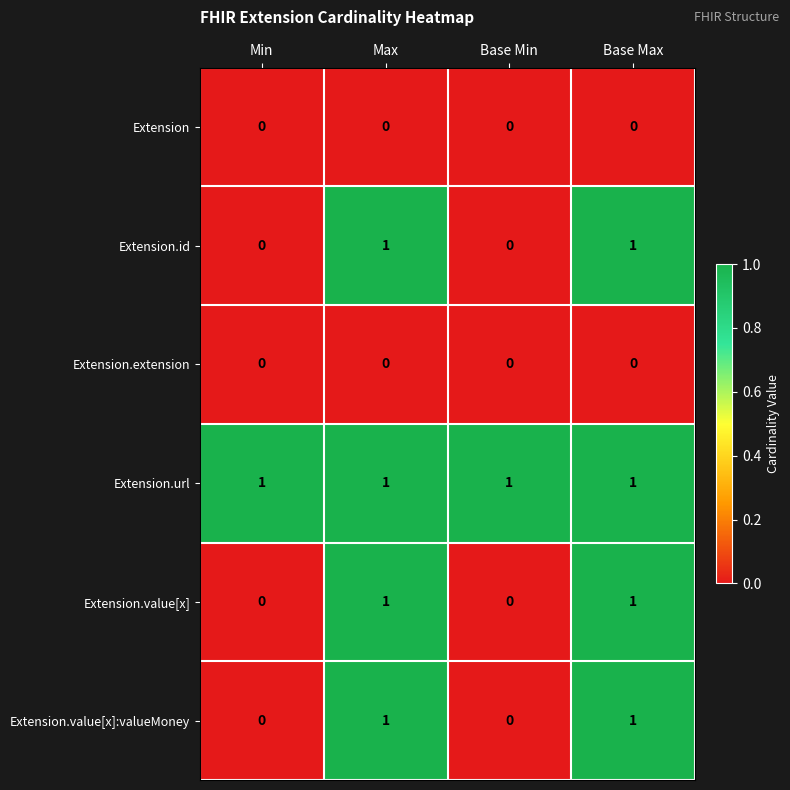

What is the spread (max minus min) of values at Base Max?

1